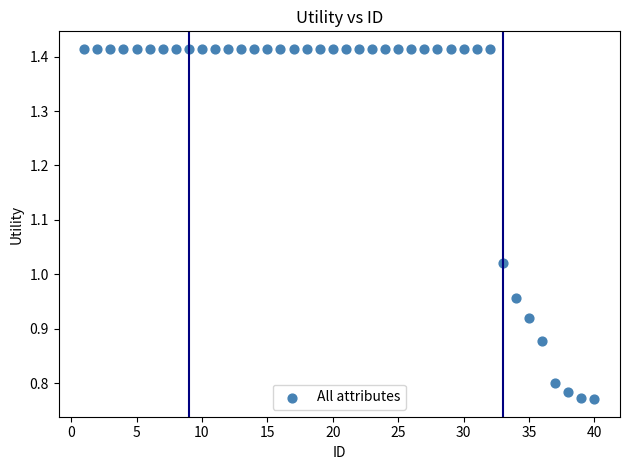

What is the range of Y values (max minus min)?

0.6